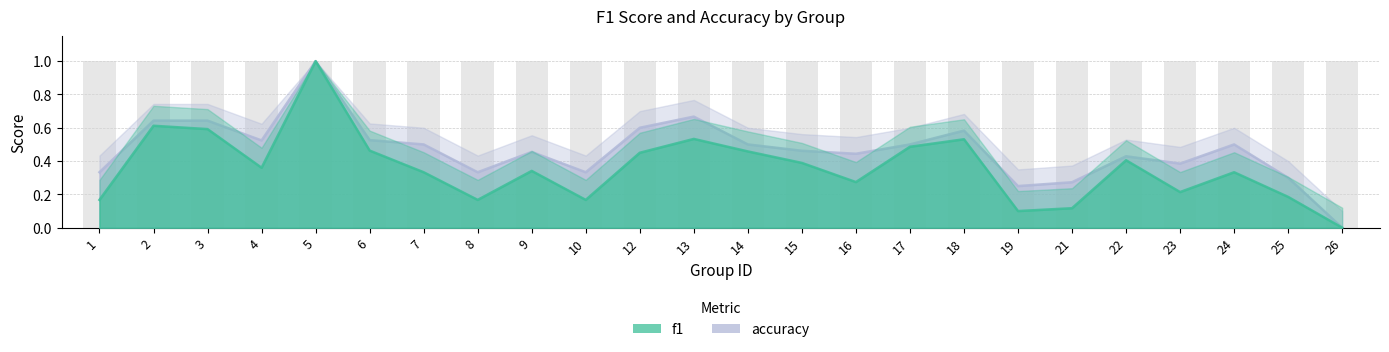

Reading left to right, what are all the values shown in this chart?

f1: 1=0.2	2=0.6	3=0.6	4=0.4	5=1.0	6=0.5	7=0.3	8=0.2	9=0.3	10=0.2	12=0.5	13=0.5	14=0.5	15=0.4	16=0.3	17=0.5	18=0.5	19=0.1	21=0.1	22=0.4	23=0.2	24=0.3	25=0.2	26=0.0
accuracy: 1=0.3	2=0.6	3=0.6	4=0.5	5=1.0	6=0.5	7=0.5	8=0.3	9=0.5	10=0.3	12=0.6	13=0.7	14=0.5	15=0.5	16=0.4	17=0.5	18=0.6	19=0.2	21=0.3	22=0.4	23=0.4	24=0.5	25=0.3	26=0.0